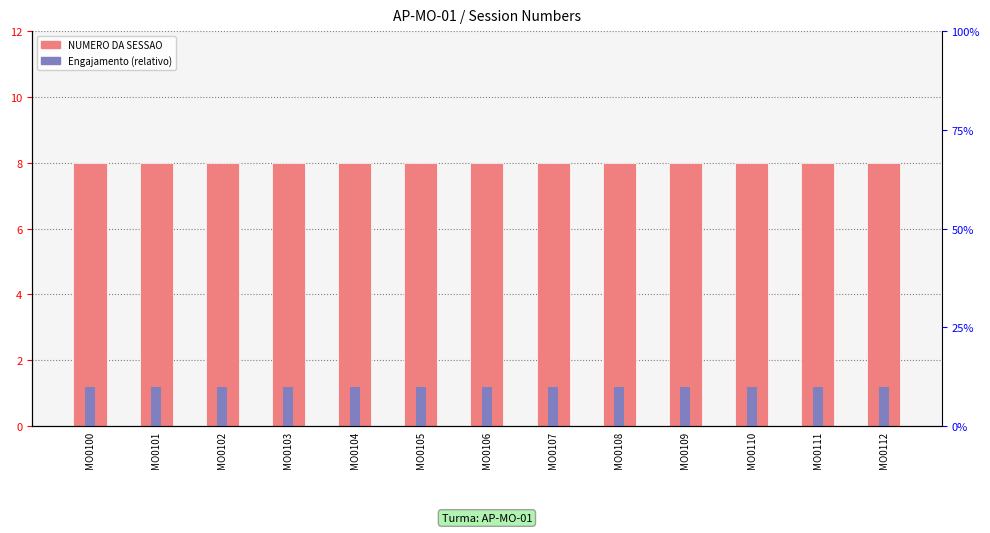

Is it true that Engajamento (relativo) equals 2.0 at MO0108?

False